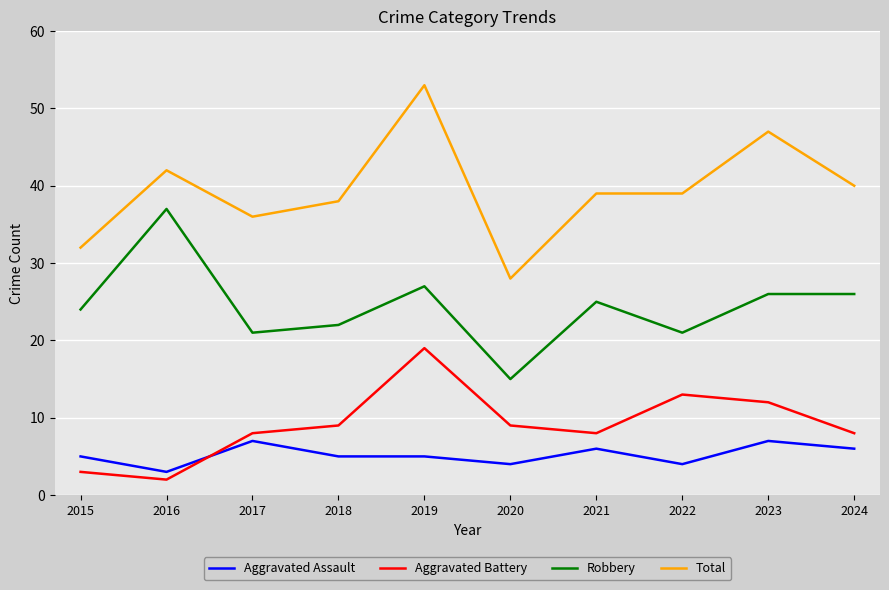

Reading left to right, what are all the values shown in this chart?

Aggravated Assault: 2015=5	2016=3	2017=7	2018=5	2019=5	2020=4	2021=6	2022=4	2023=7	2024=6
Aggravated Battery: 2015=3	2016=2	2017=8	2018=9	2019=19	2020=9	2021=8	2022=13	2023=12	2024=8
Robbery: 2015=24	2016=37	2017=21	2018=22	2019=27	2020=15	2021=25	2022=21	2023=26	2024=26
Total: 2015=32	2016=42	2017=36	2018=38	2019=53	2020=28	2021=39	2022=39	2023=47	2024=40